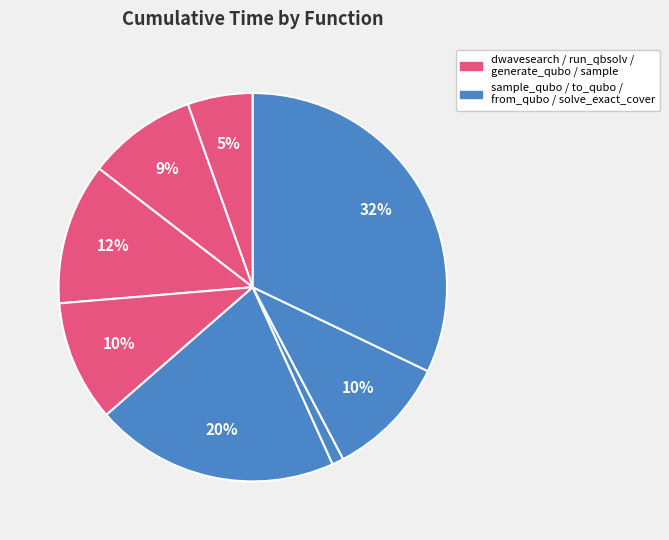

Is there a majority slice in this chart?

No